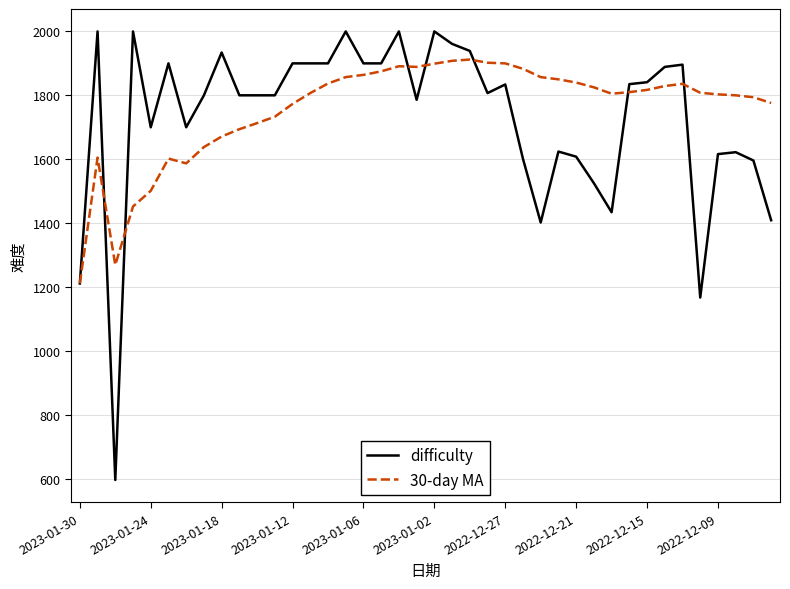

Which series has the widest spread of values?

difficulty